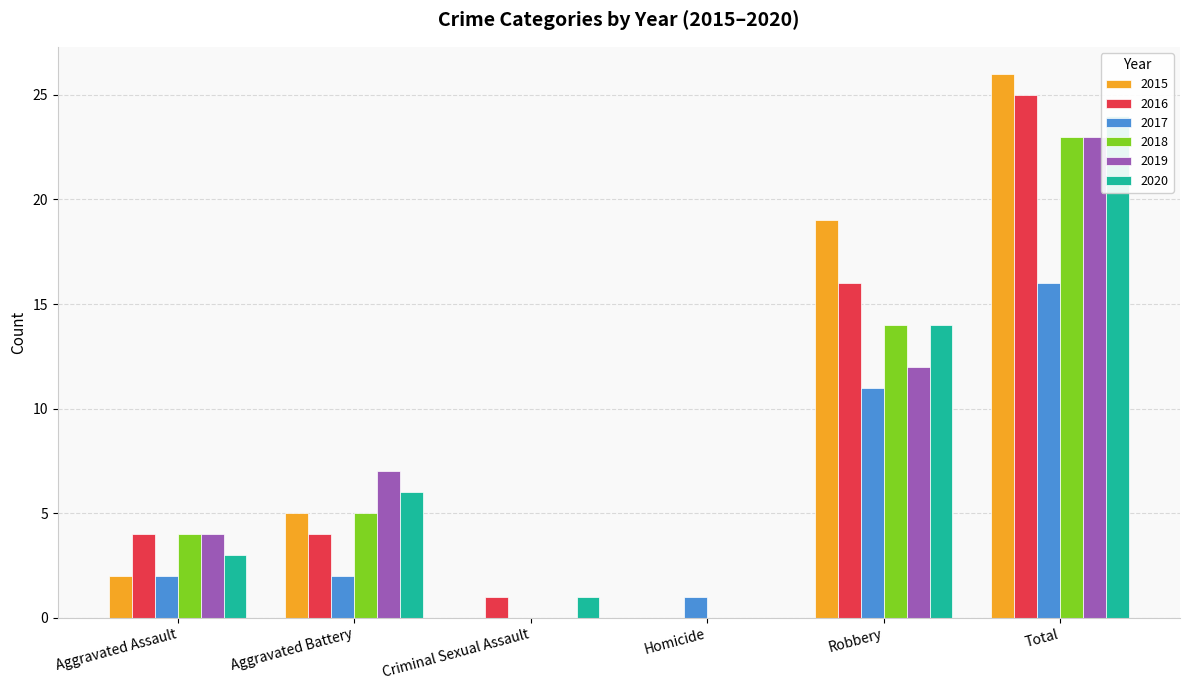

How many data points does each series have?

6